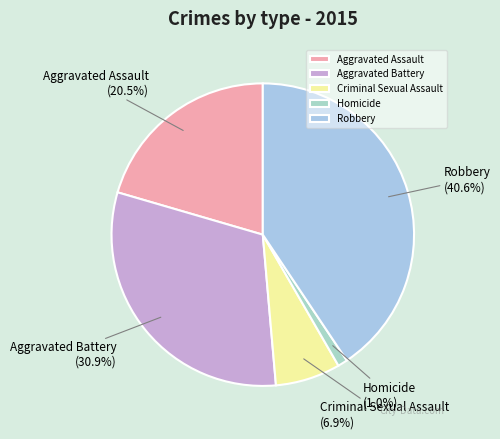

Rank the categories by value from highest to lowest.

Robbery, Aggravated Battery, Aggravated Assault, Criminal Sexual Assault, Homicide